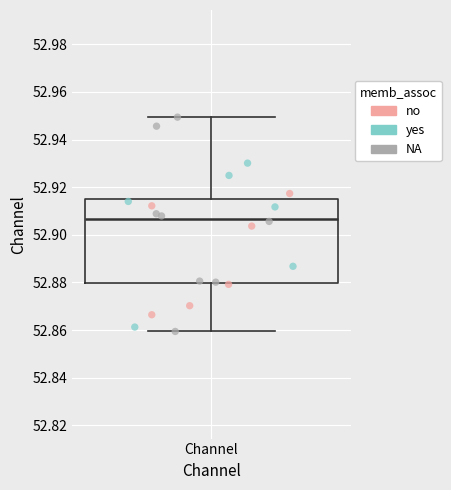

Transcribe this box plot: give where the median line is, the range the box spans, and where the two whiskers end, as read against the y-axis. The values are not printed on the chart, so give them approximately, as read against the axis.

median 52.906, box 52.880 to 52.914, whiskers 52.860 to 52.950